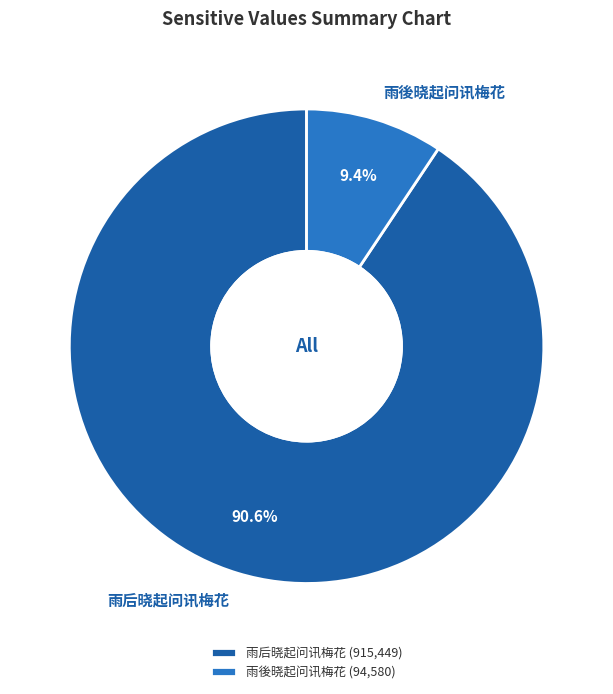

To the nearest percent, what is the average slice percentage?

50%